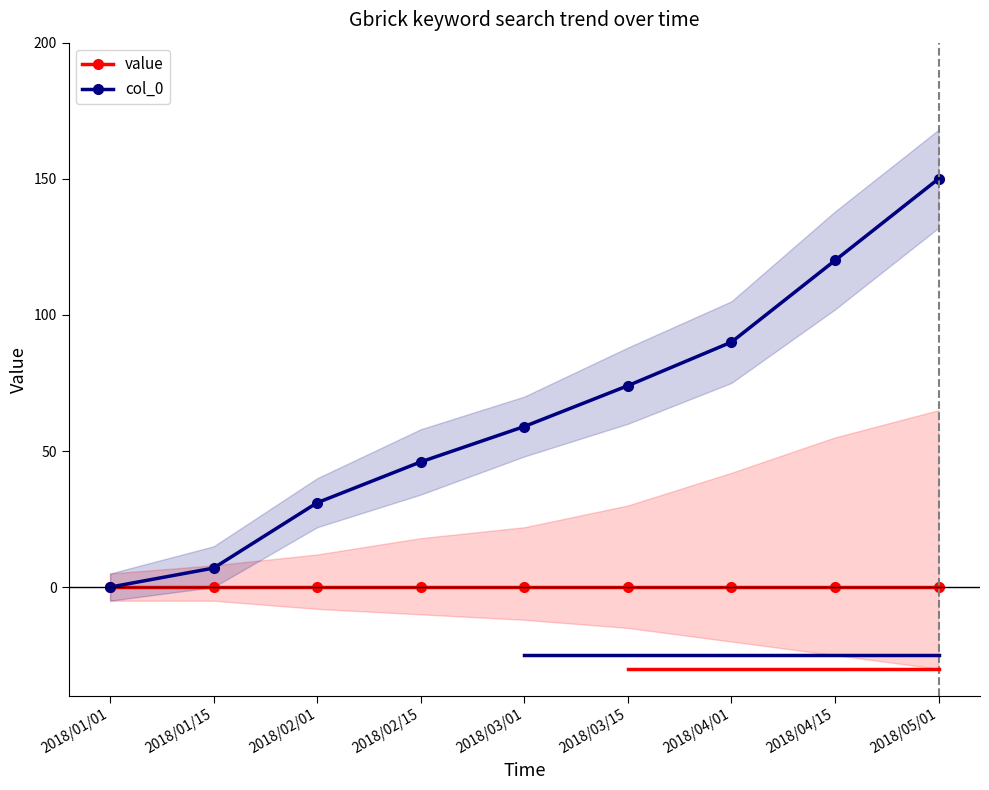

What position from the right is 2018/01/01?

9